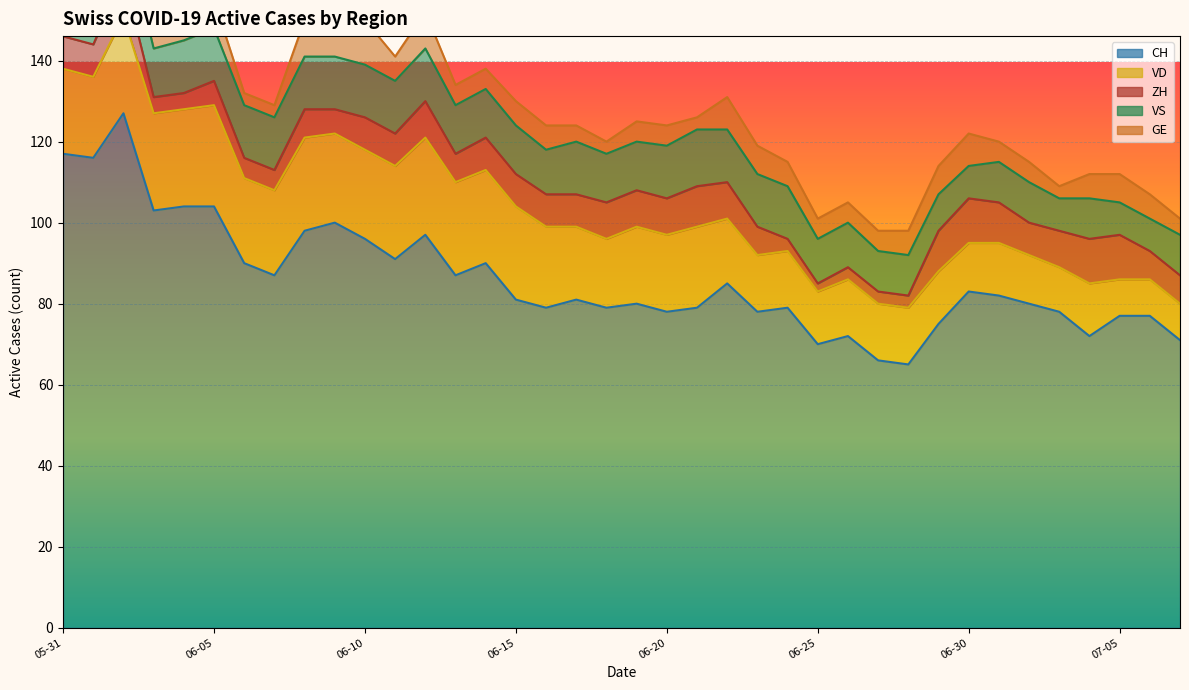

Which series has the widest spread of values?

CH